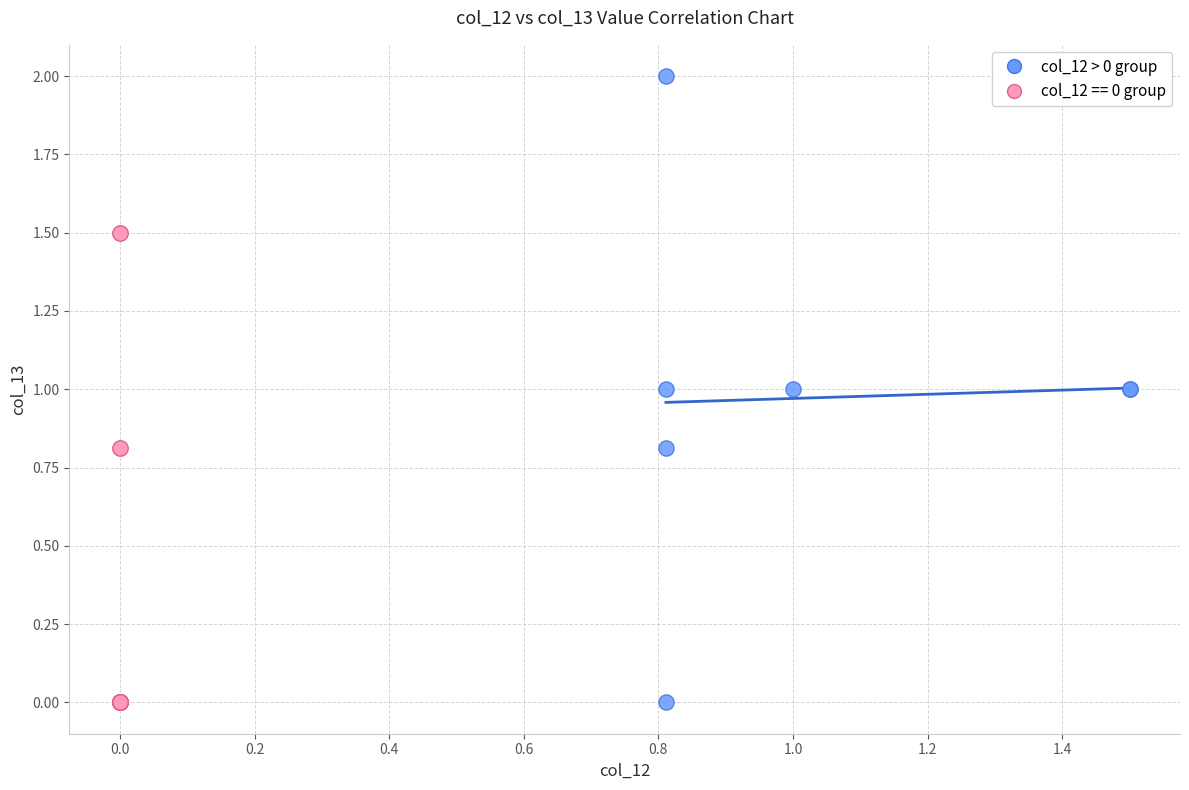

Which series has the widest spread of Y values?

col_12 > 0 group